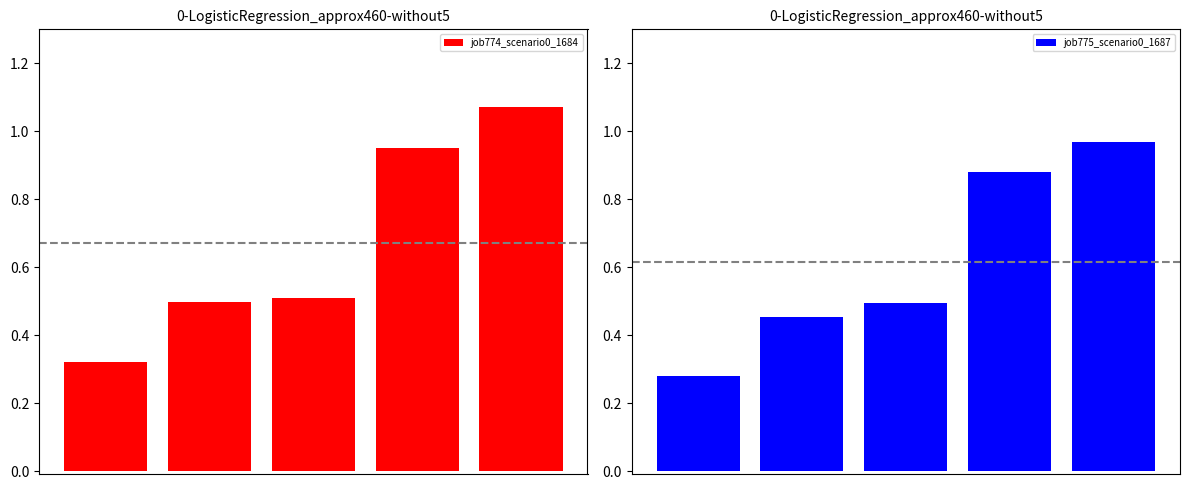

Does the chart contain stacked bars?

No